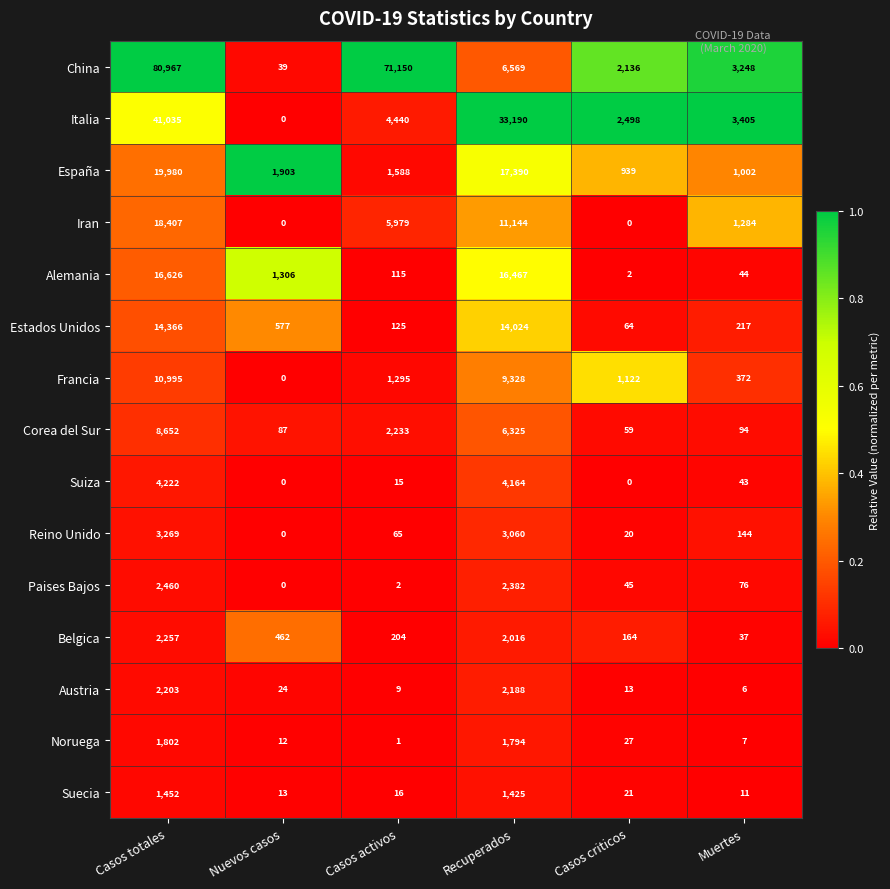

The value of Austria at Casos criticos is 3. True or false?

False